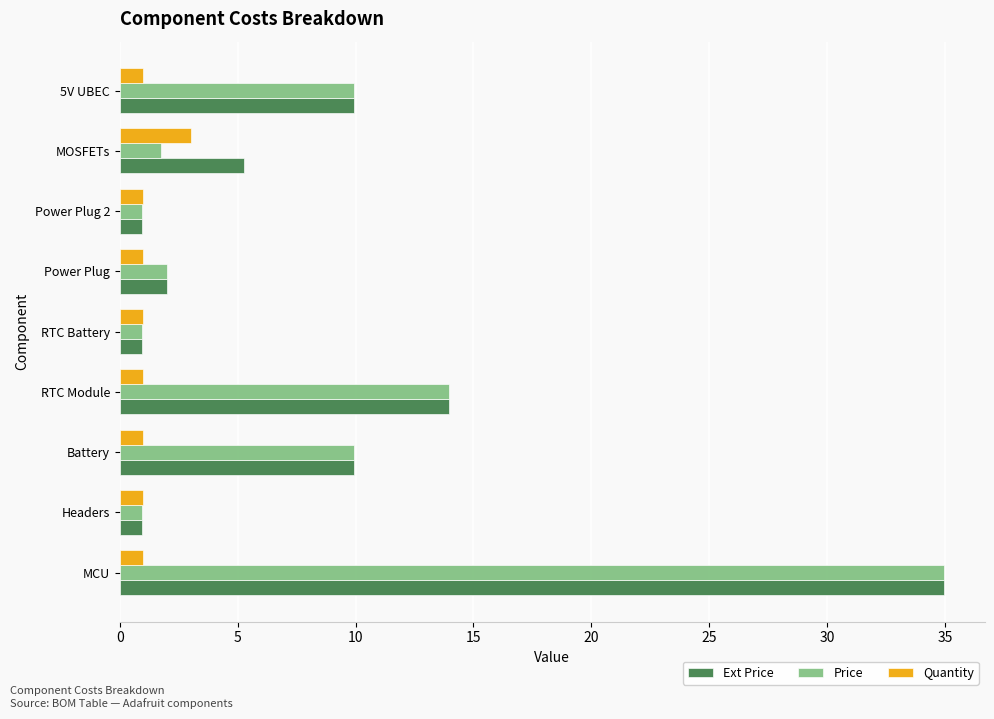

What is the highest value of the Quantity series?

3.0